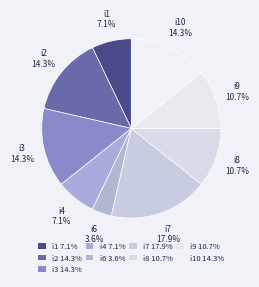

How many segments does this pie chart have?

9